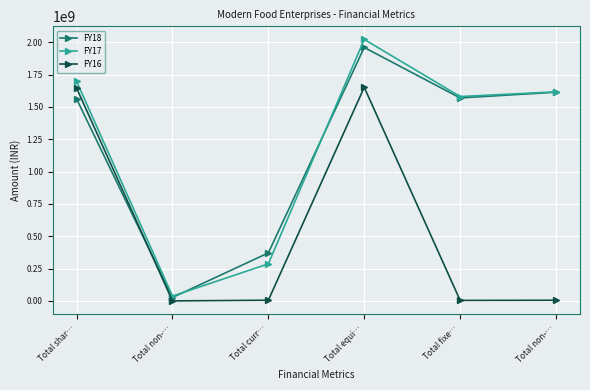

The FY17 series shows 37283032 at Total non-…. True or false?

True